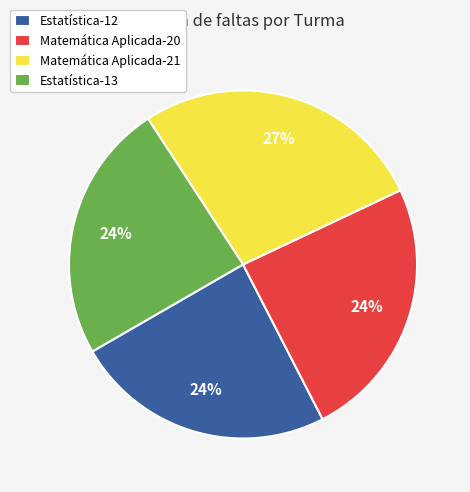

To the nearest percent, what is the average slice percentage?

25%